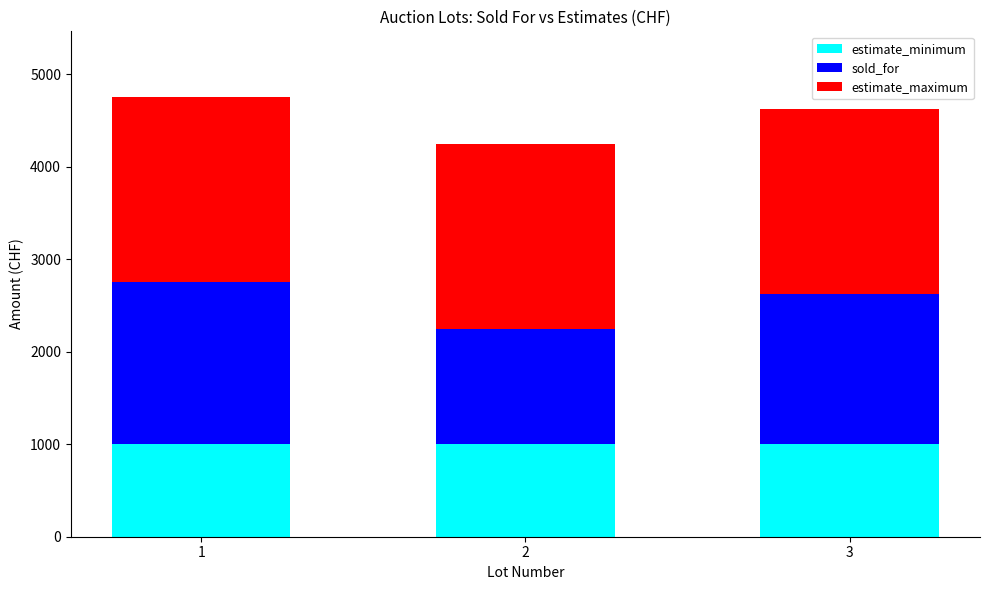

The value of estimate_minimum at 3 is 1000. True or false?

True